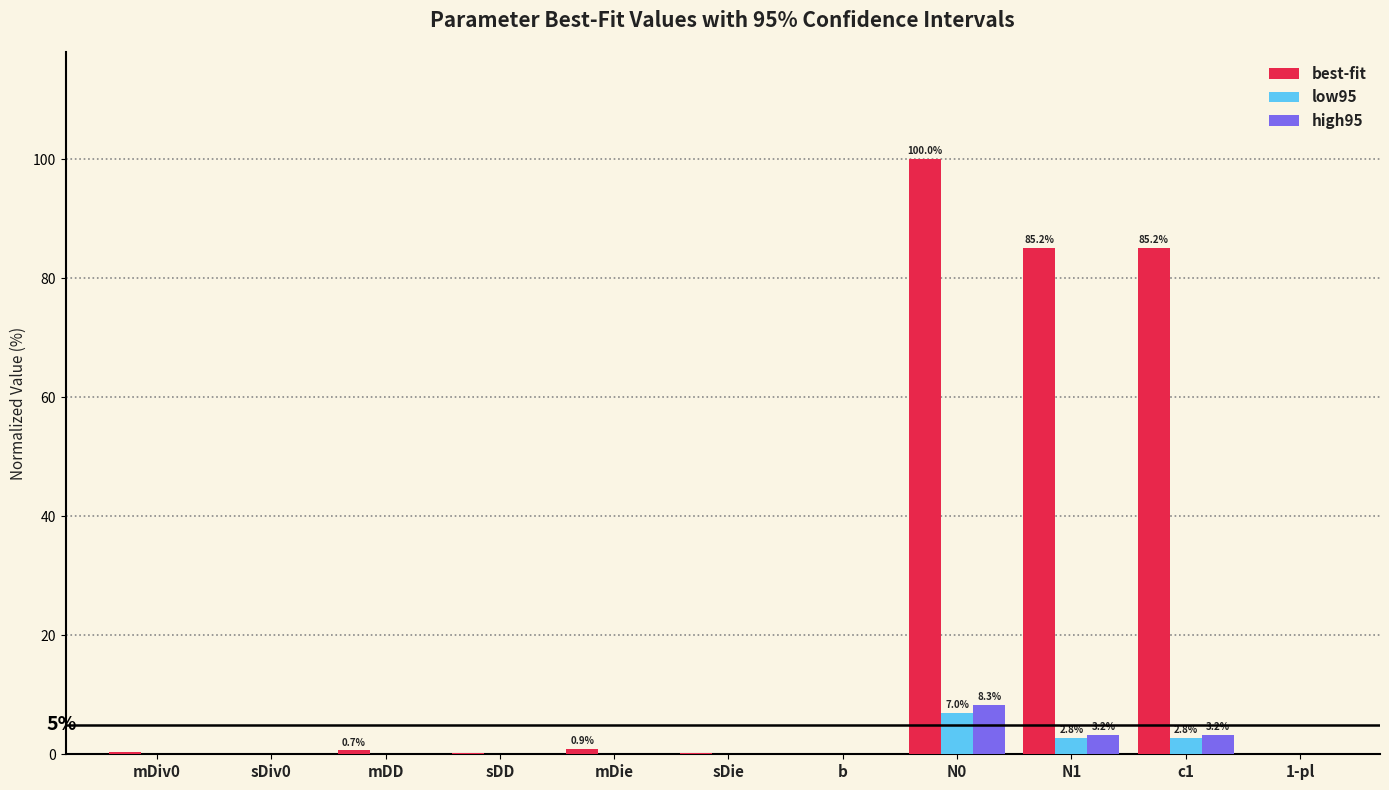

Which series has the largest total across all categories?

best-fit